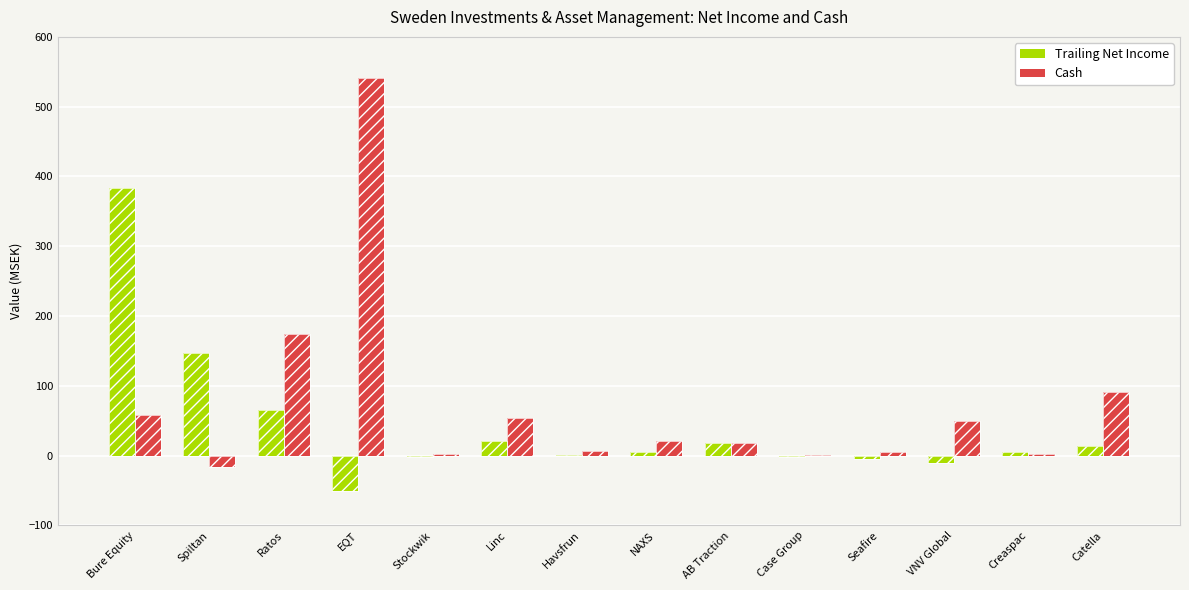

Reading left to right, what are all the values shown in this chart?

Trailing Net Income: 383.8	147.6	65.0	-51.0	-1.3	21.2	0.3	5.0	17.5	-2.6	-5.2	-10.6	5.5	13.9
Cash: 58.0	-16.7	173.9	541.5	2.2	54.2	7.3	20.8	18.4	0.6	5.8	50.3	1.8	91.9